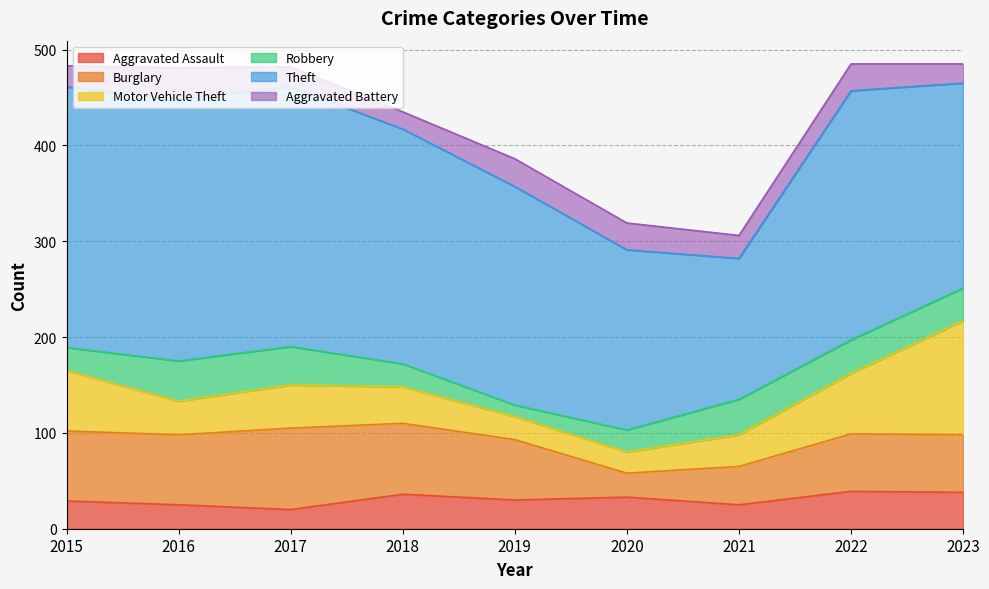

Reading left to right, what are all the values shown in this chart?

Aggravated Assault: 2015=29	2016=25	2017=20	2018=36	2019=30	2020=33	2021=25	2022=39	2023=38
Burglary: 2015=73	2016=73	2017=85	2018=74	2019=63	2020=25	2021=40	2022=60	2023=60
Motor Vehicle Theft: 2015=63	2016=35	2017=45	2018=38	2019=24	2020=22	2021=33	2022=63	2023=119
Robbery: 2015=24	2016=42	2017=40	2018=24	2019=12	2020=23	2021=37	2022=35	2023=34
Theft: 2015=272	2016=273	2017=271	2018=245	2019=228	2020=188	2021=147	2022=260	2023=214
Aggravated Battery: 2015=22	2016=33	2017=21	2018=18	2019=29	2020=28	2021=24	2022=28	2023=20